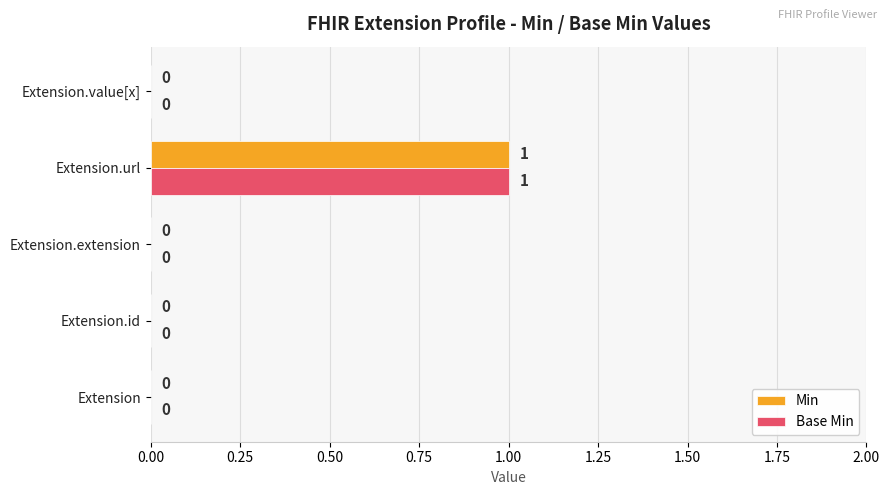

How many Min values are between 0 and 1?

5